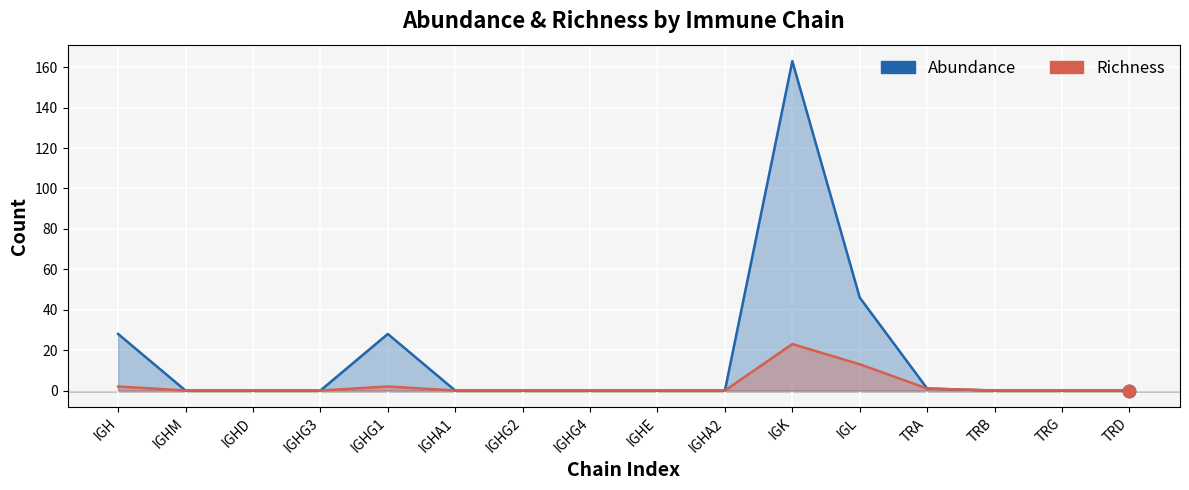

Which series has the largest total across all categories?

Abundance